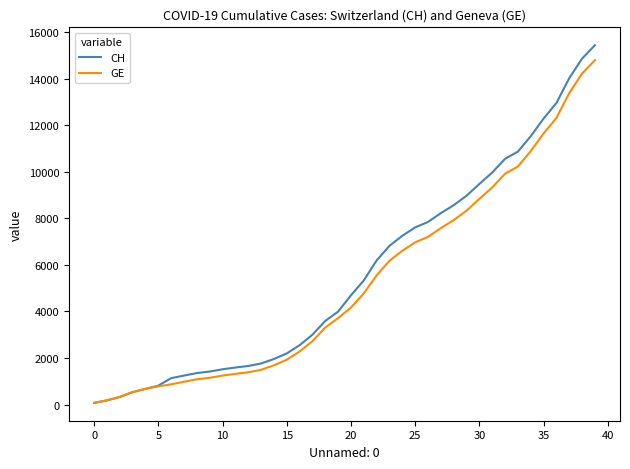

Which series has the largest range (max minus min)?

CH